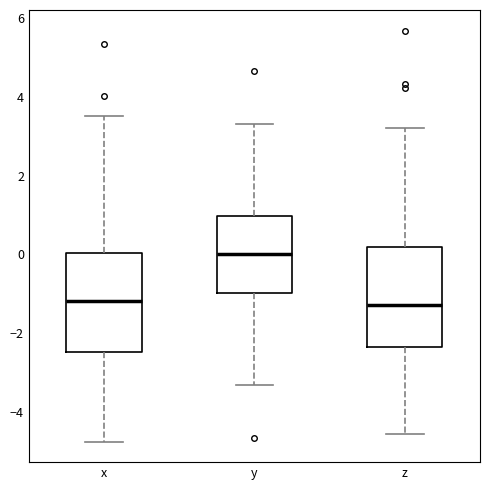

Where does the median line of the box for y sit on the y-axis? The values are not printed on the chart, so give them approximately, as read against the axis.

0.0